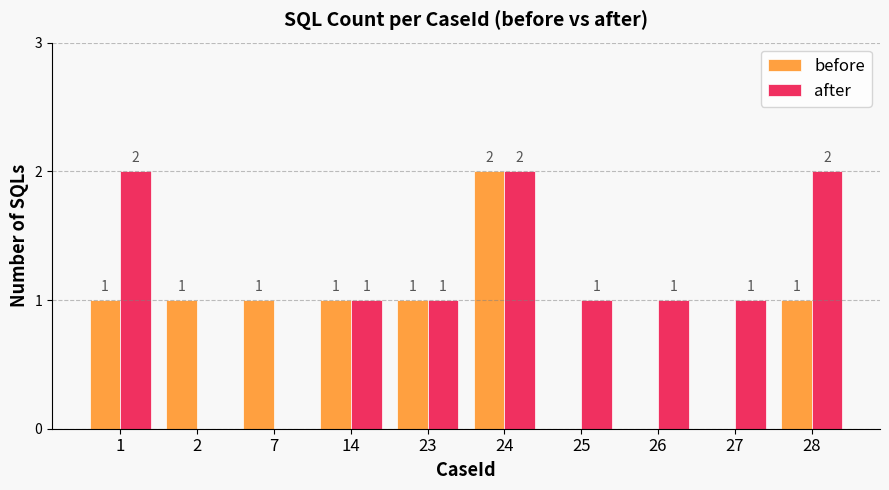

How many groups of bars are there?

10